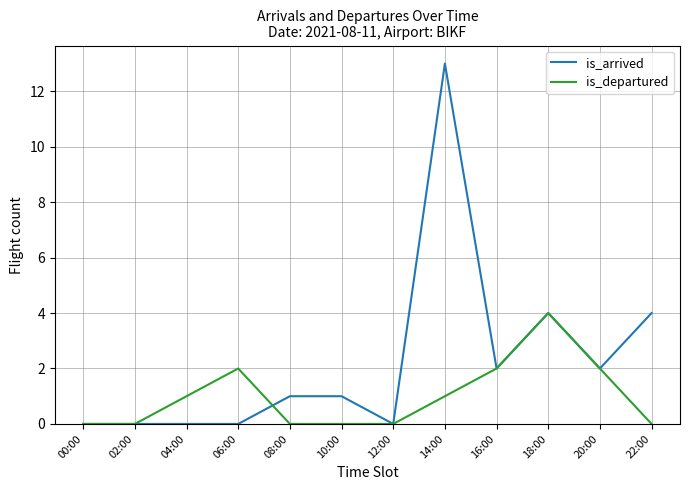

Rank the series by their maximum value, from lowest to highest.

is_departured, is_arrived